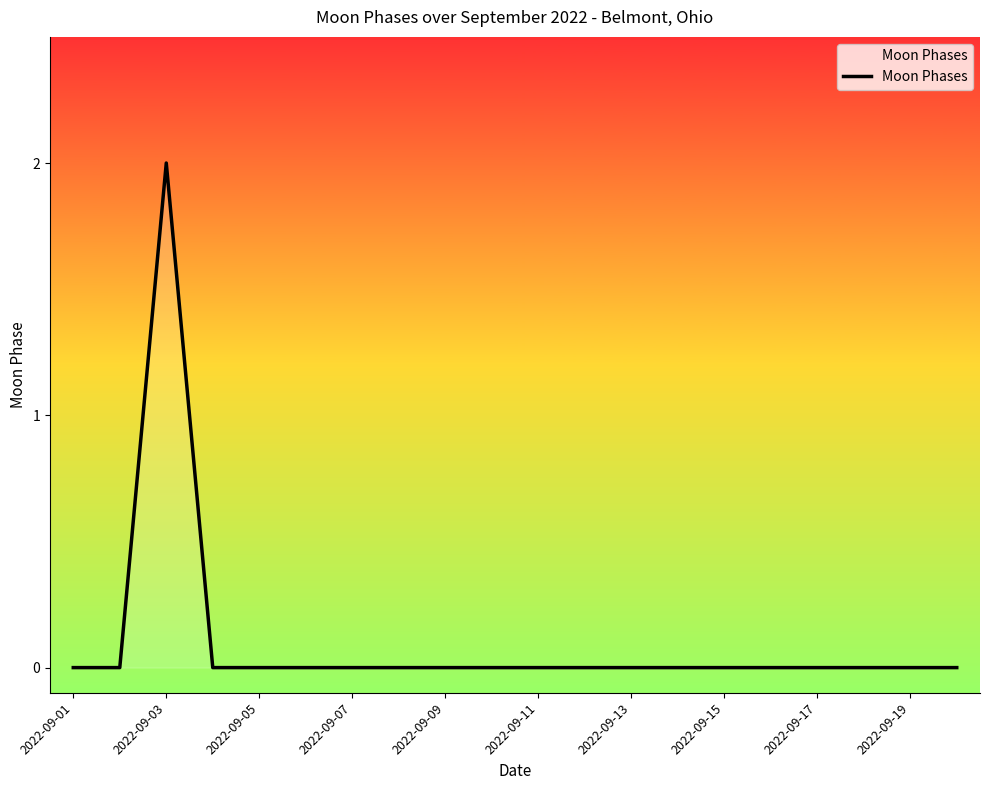

How many series are shown in this chart?

1